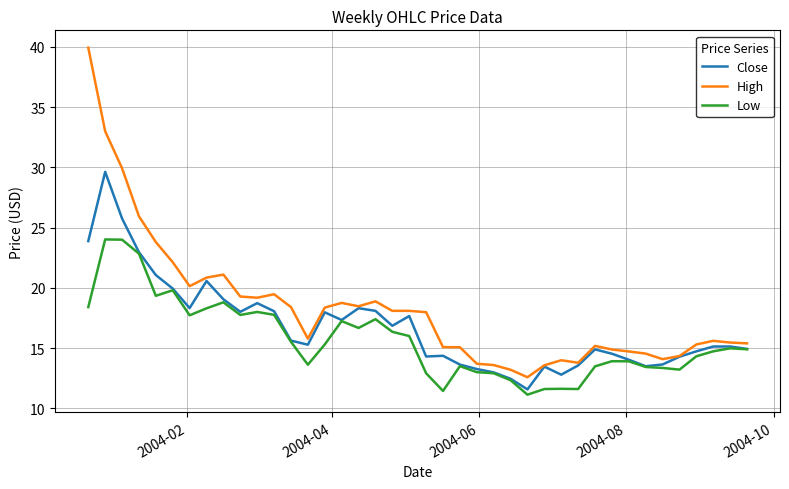

True or false: High and Low intersect in this chart.

False